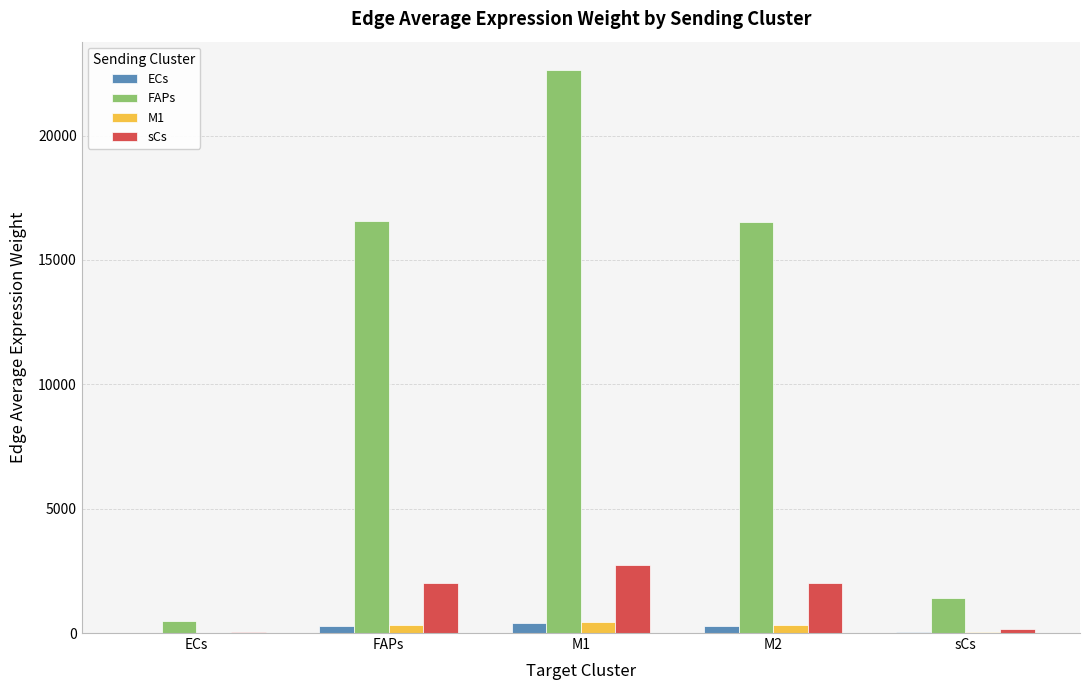

At which category is the sum across all series the highest?

M1